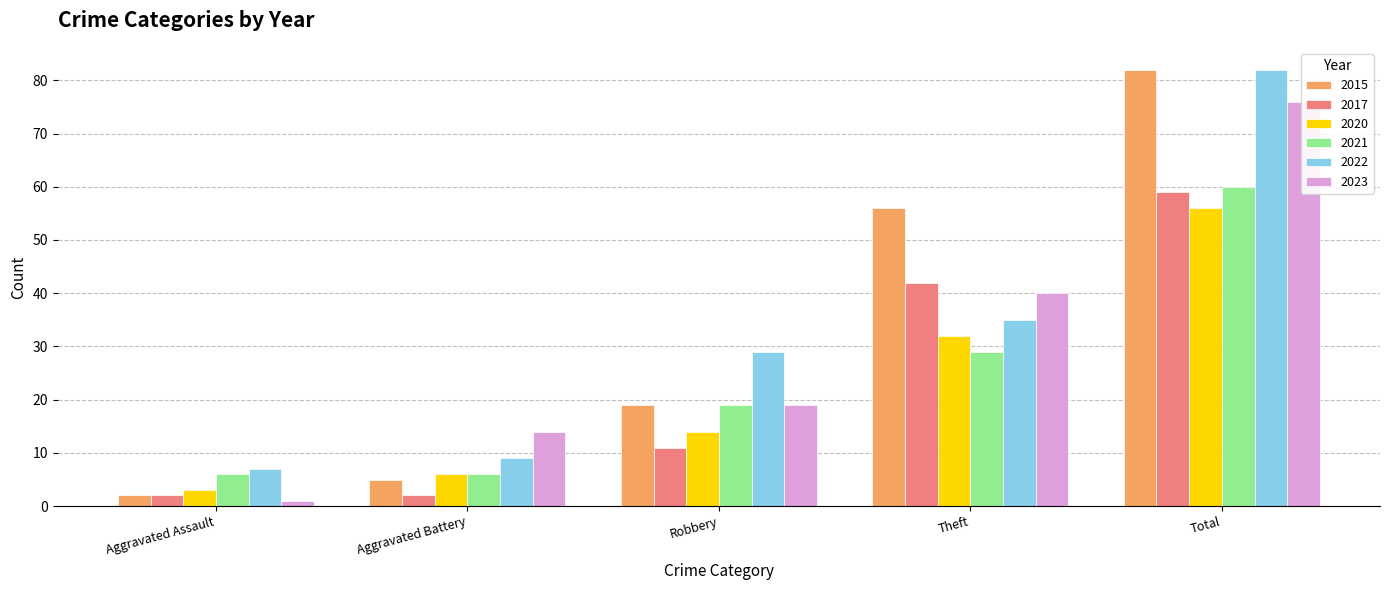

What is the difference between the highest and lowest values at Aggravated Assault?

6